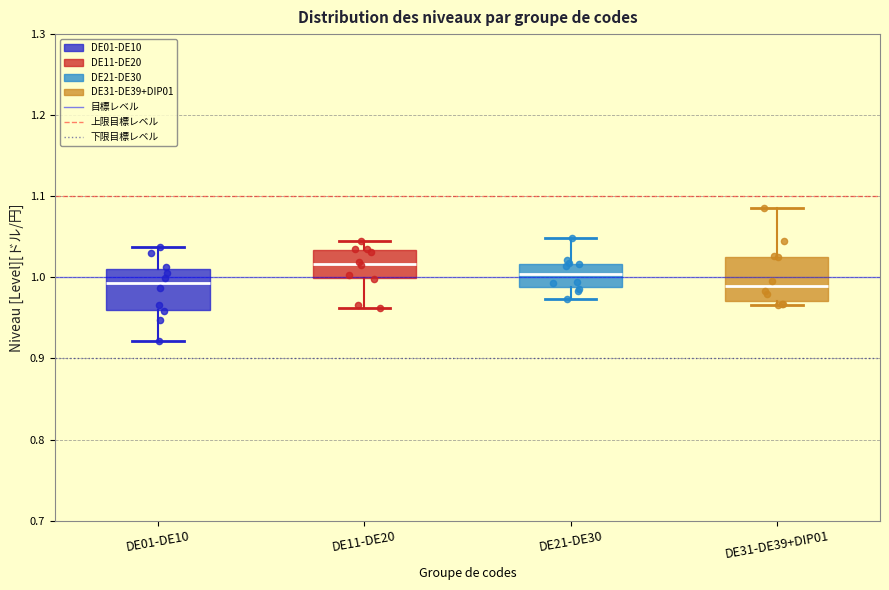

Where is the lower edge of the box for DE31-DE39+DIP01 on the y-axis? The values are not printed on the chart, so give them approximately, as read against the axis.

0.97